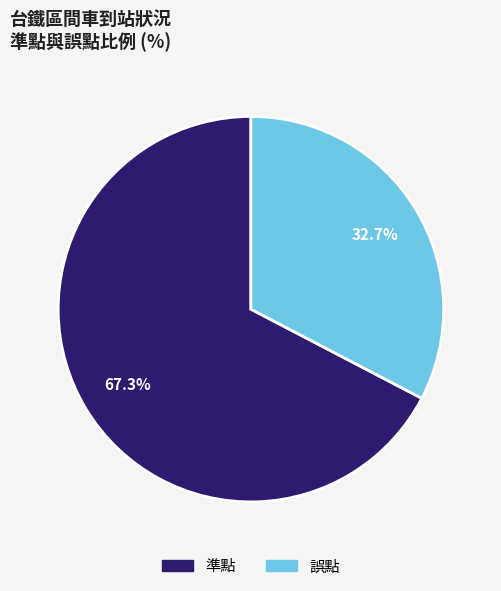

The 誤點 slice represents 44% of the pie. True or false?

False